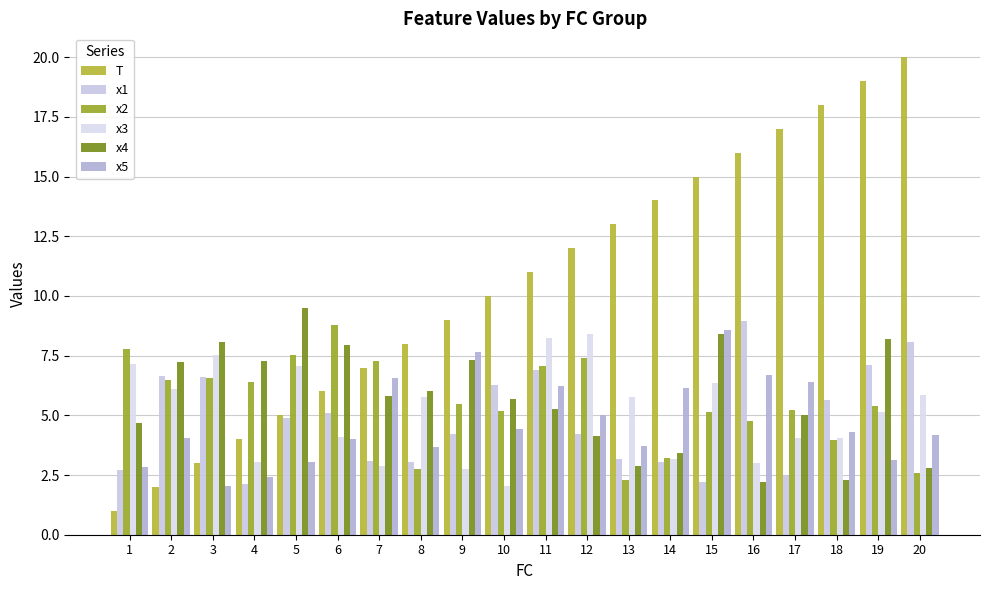

Are the bars horizontal?

No